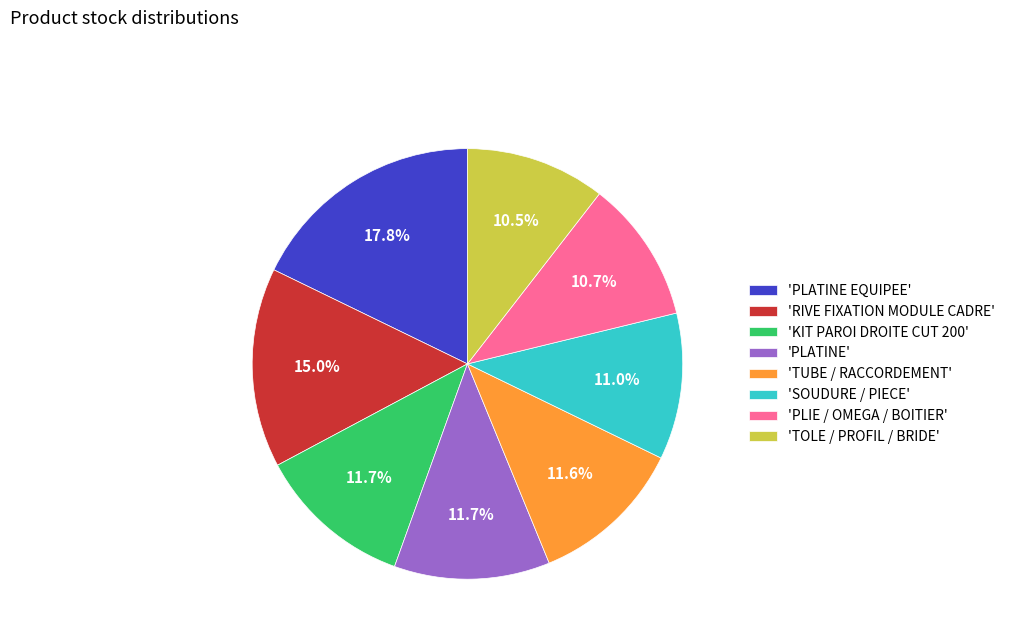

What is the total percentage of 'SOUDURE / PIECE' and 'PLATINE EQUIPEE'?

28.8%